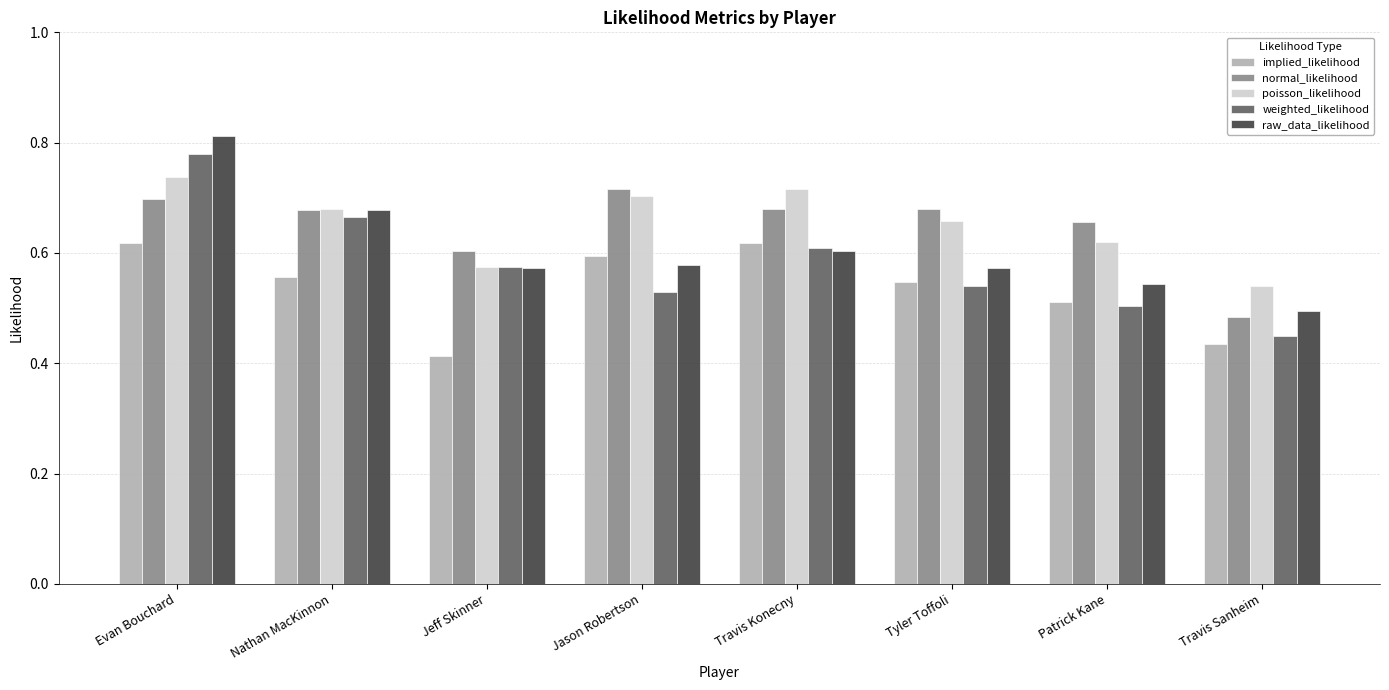

Which series has the largest range (max minus min)?

weighted_likelihood